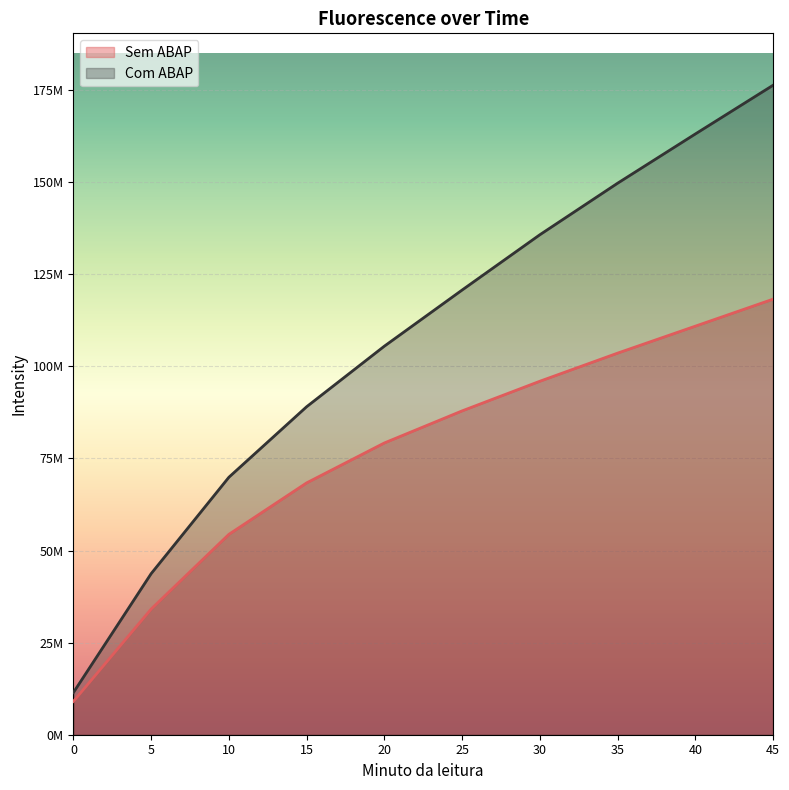

What is the value of the Sem ABAP point at the 5th from the left?

79212209.3